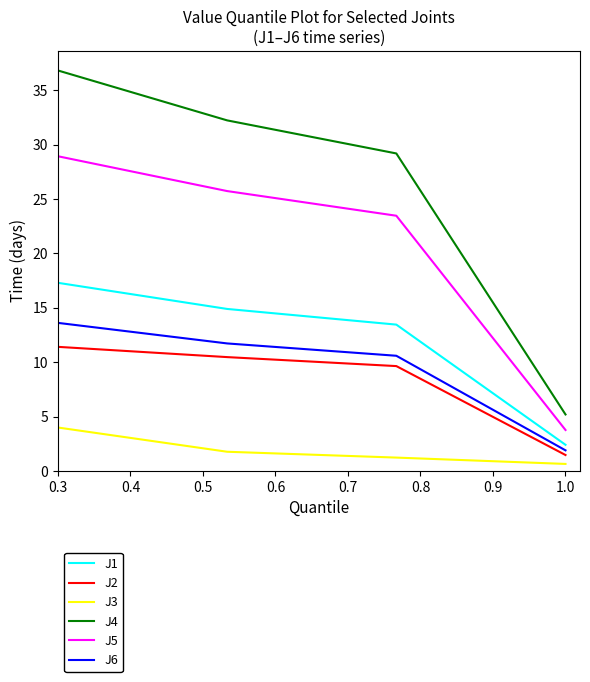

List the series in order of their peak value, highest first.

J4, J5, J1, J6, J2, J3